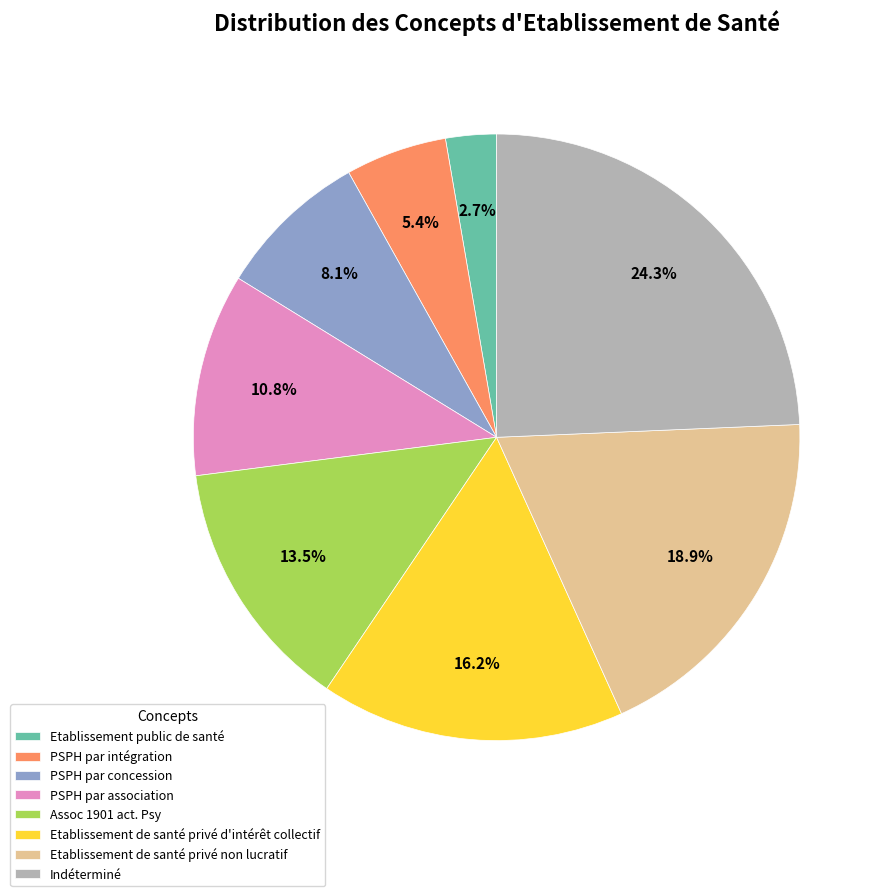

To the nearest percent, what is the difference between the Etablissement de santé privé non lucratif and Etablissement public de santé slice percentages?

16%